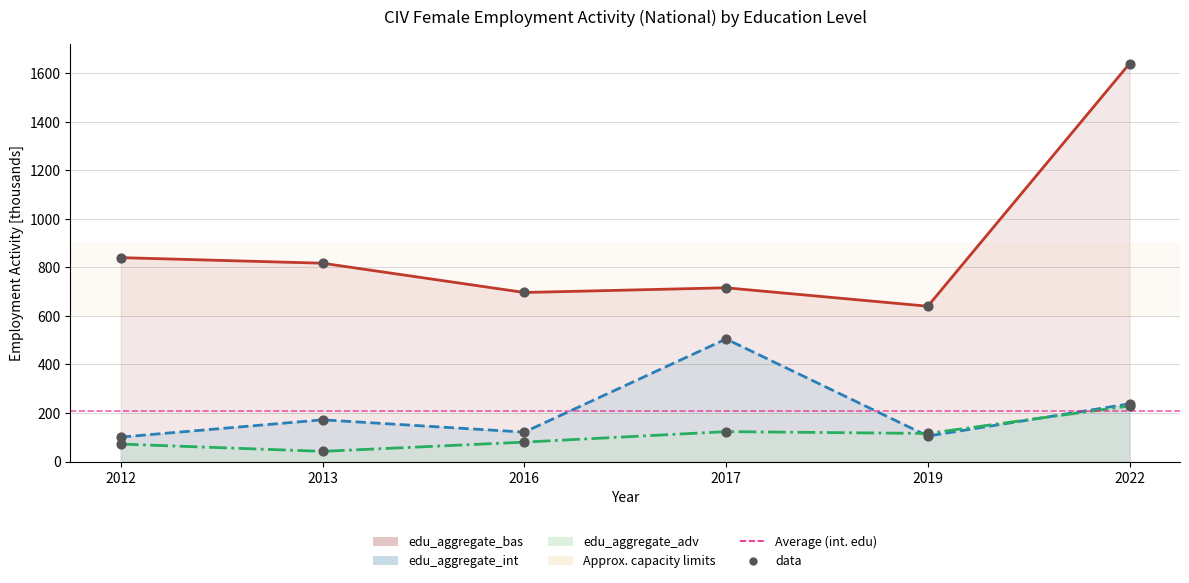

Which series reaches the minimum Y coordinate?

edu_aggregate_adv